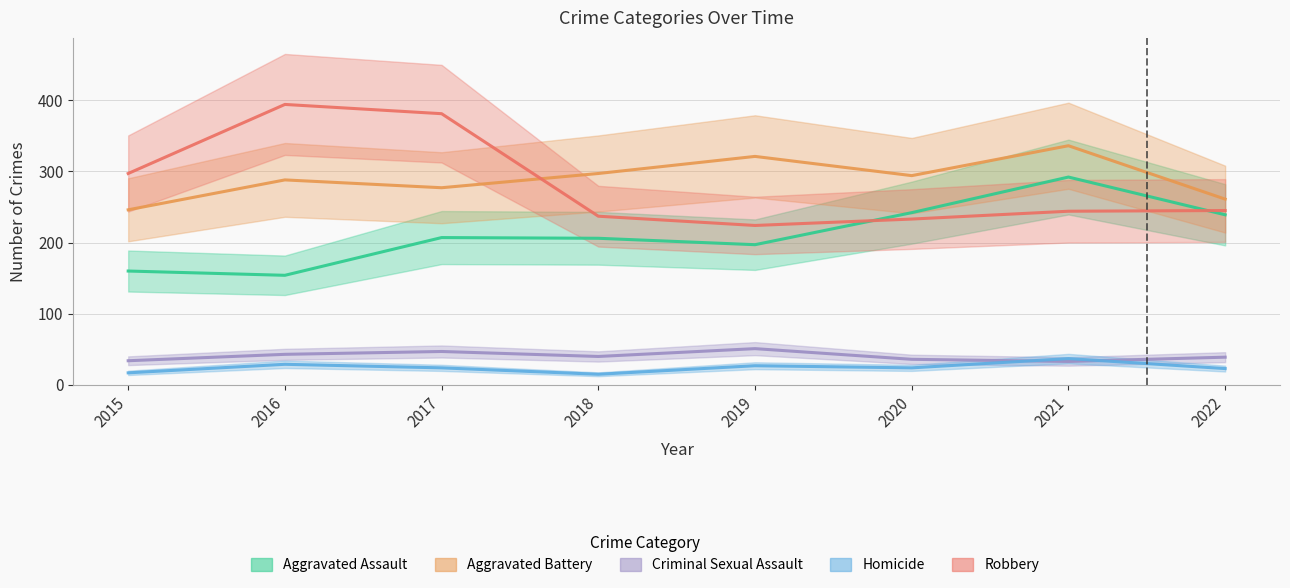

True or false: Robbery has more than 0 points higher than both neighbors.

True